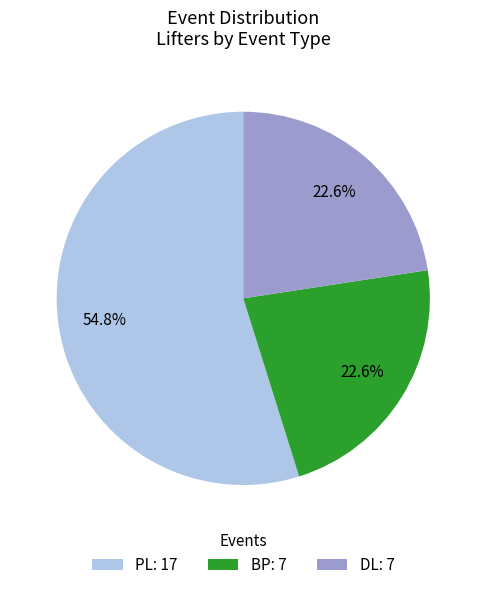

To the nearest percent, what percentage of the pie is PL?

55%